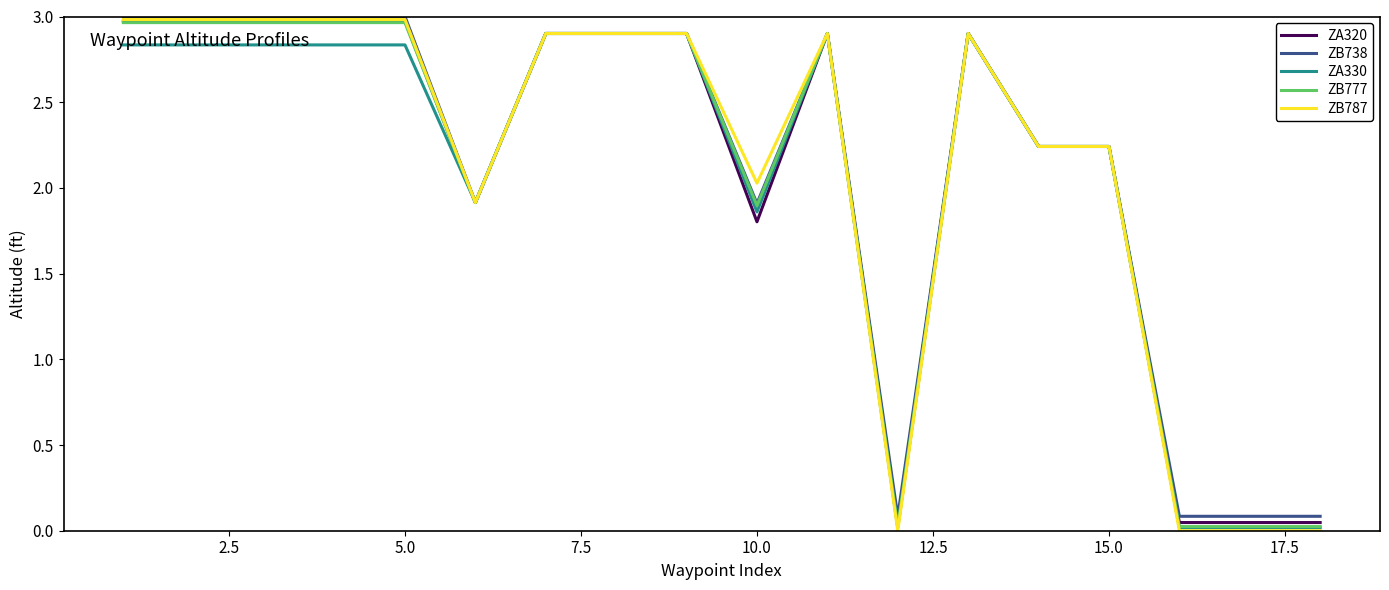

Which series has the largest range (max minus min)?

ZB787